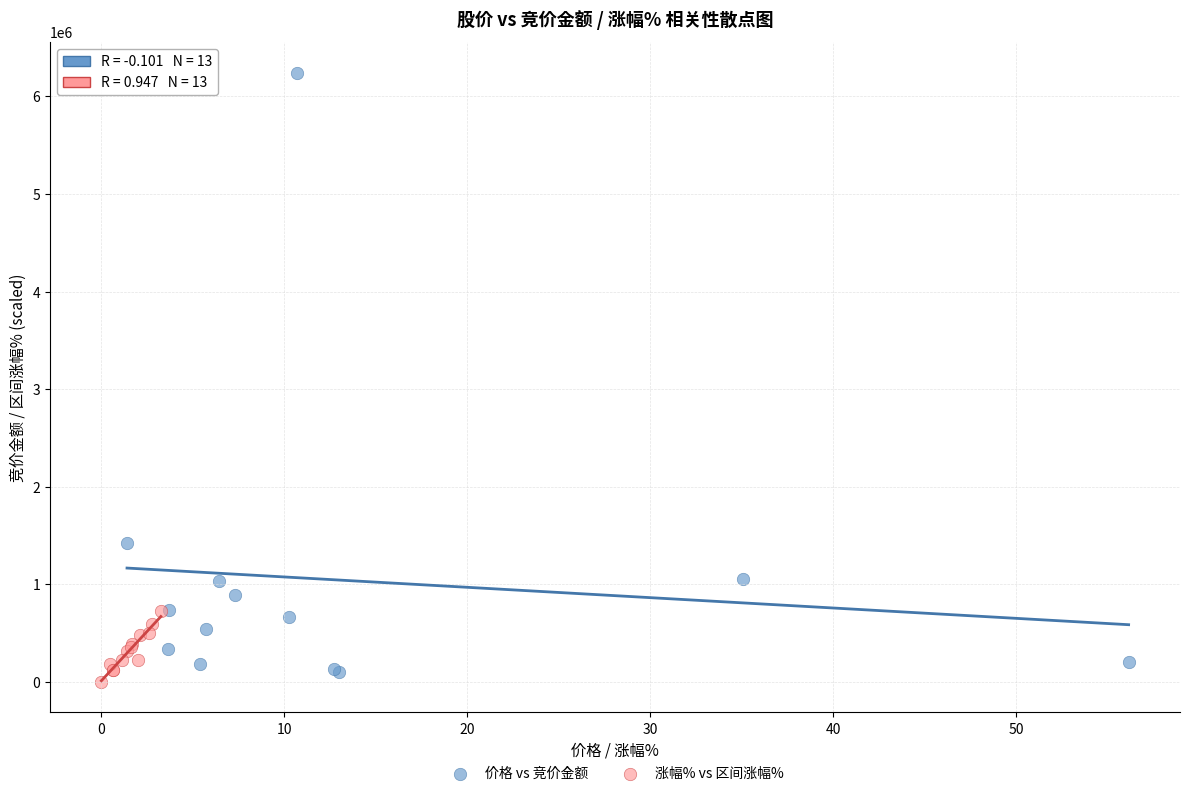

Which series reaches the maximum Y coordinate?

价格 vs 竞价金额